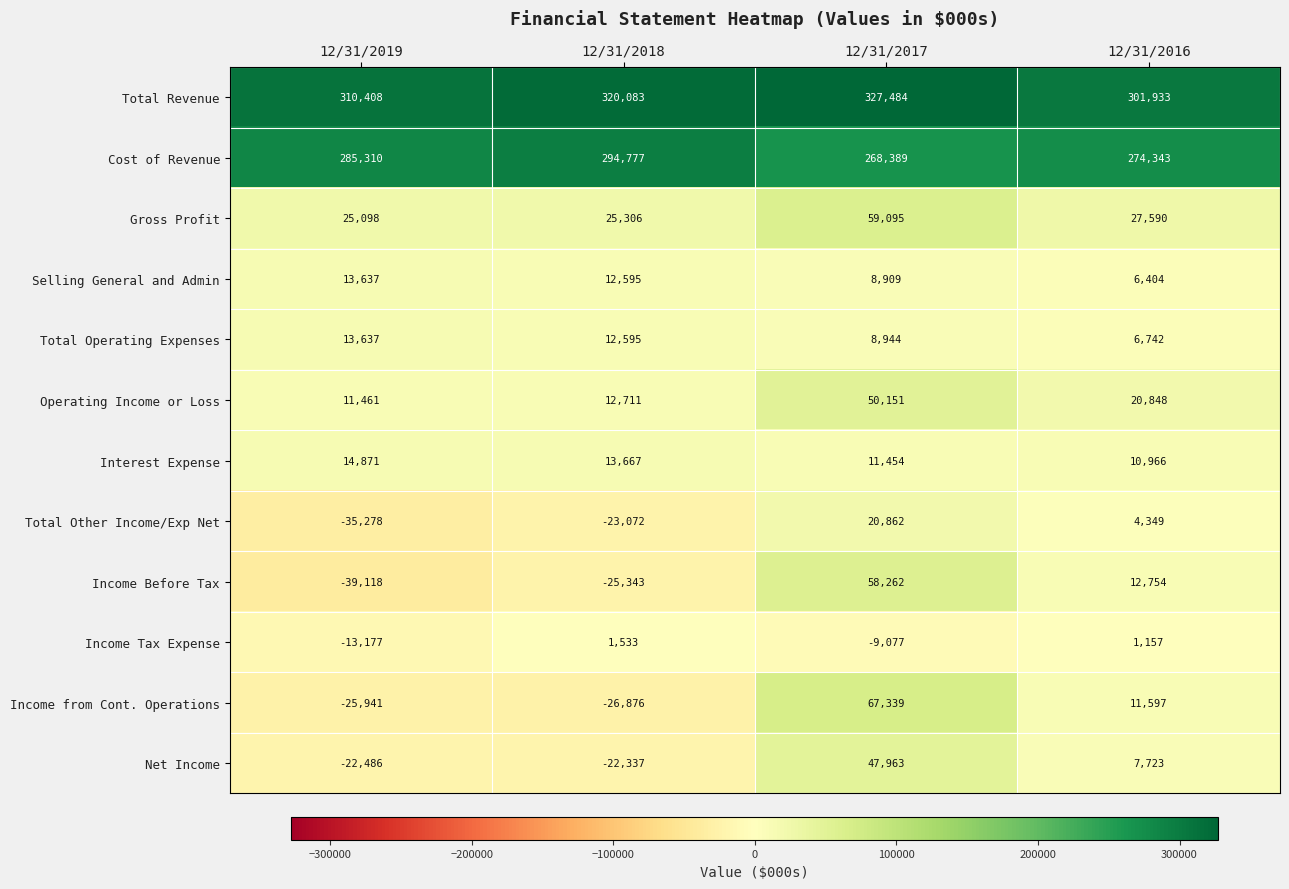

Rank the categories by Total Other Income/Exp Net value from lowest to highest.

12/31/2019, 12/31/2018, 12/31/2016, 12/31/2017